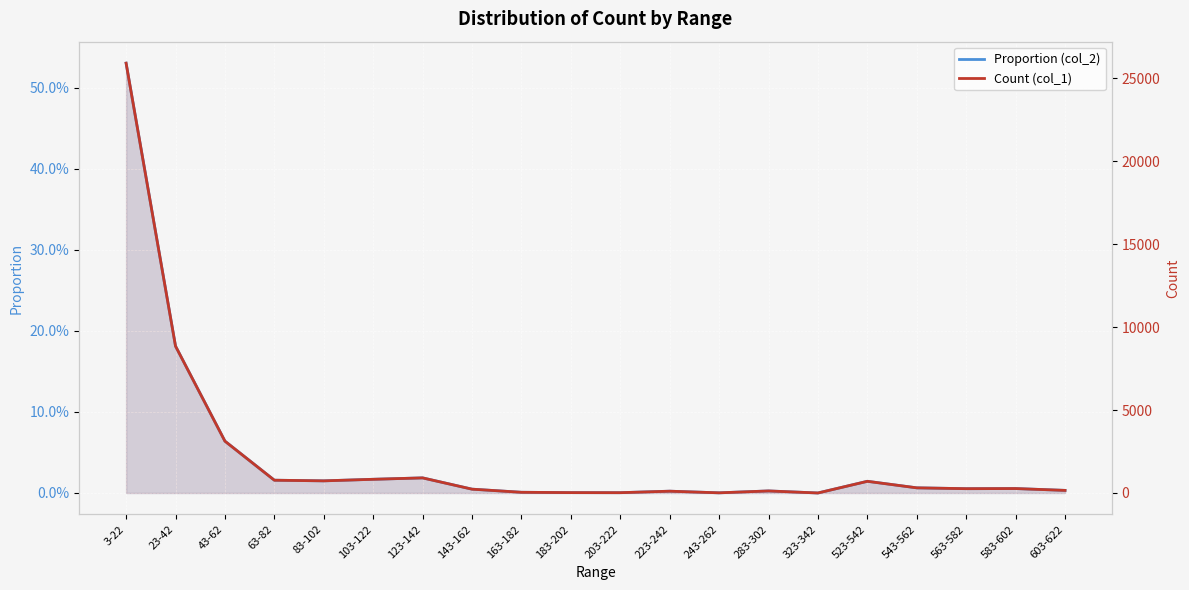

Which label corresponds to the smallest value in the chart?

323-342